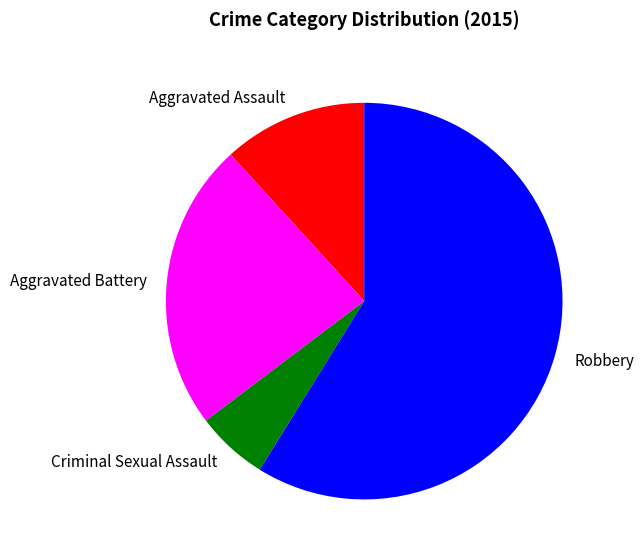

Count the number of slices in the pie.

4